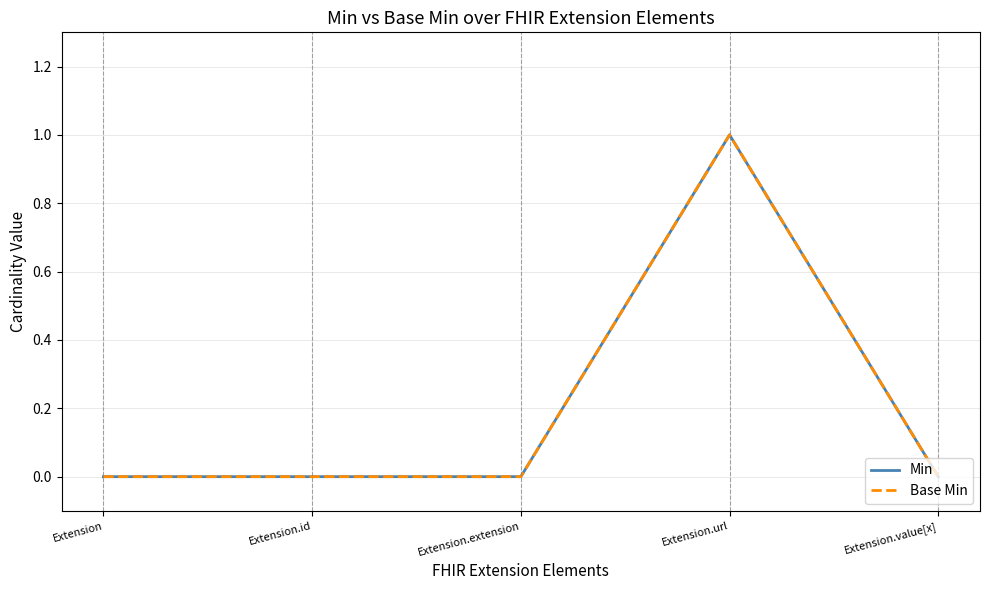

Is this an area chart (filled region under the line)?

No